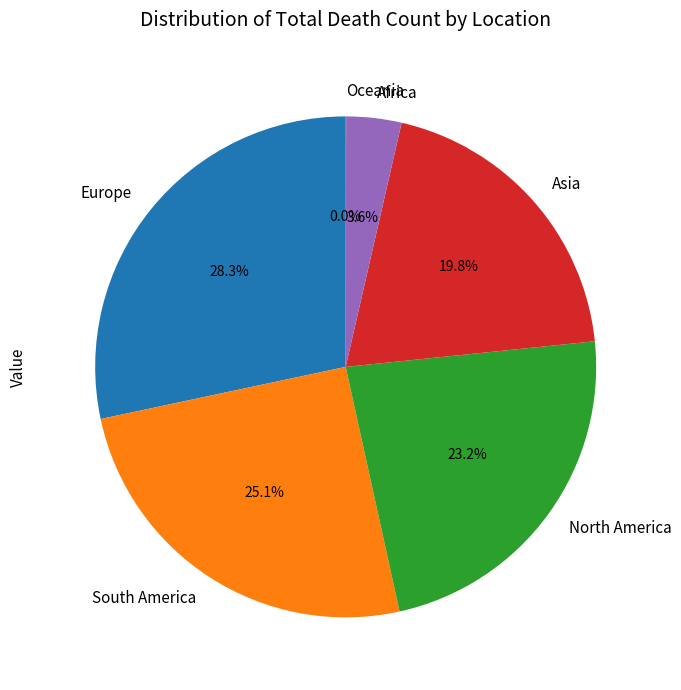

Combined, what portion of the pie is Europe and North America?

51.5%